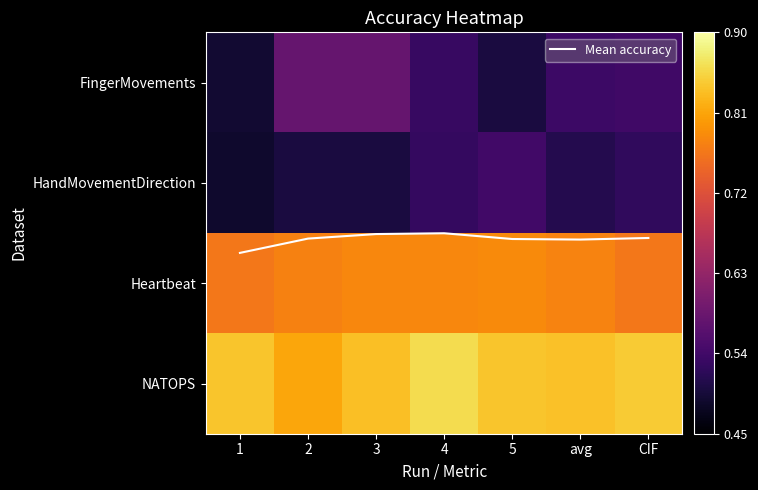

Which series has the widest spread of values?

Mean accuracy